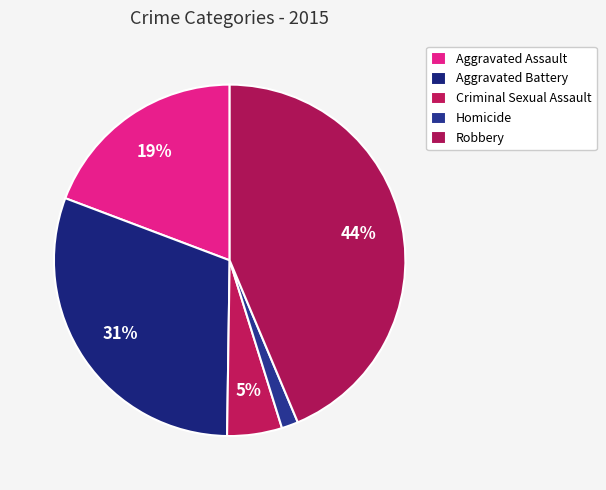

How many segments does this pie chart have?

5